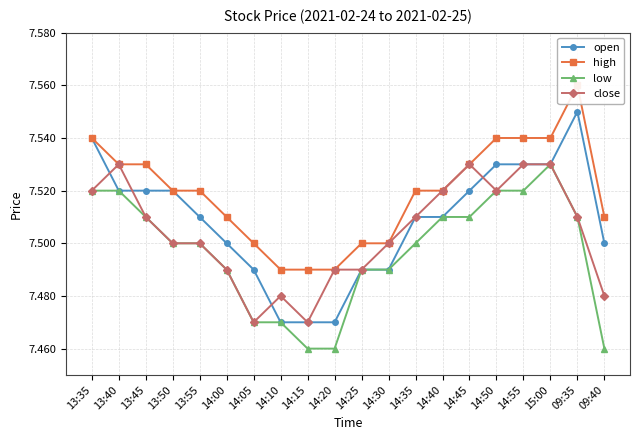

True or false: open and low intersect in this chart.

False